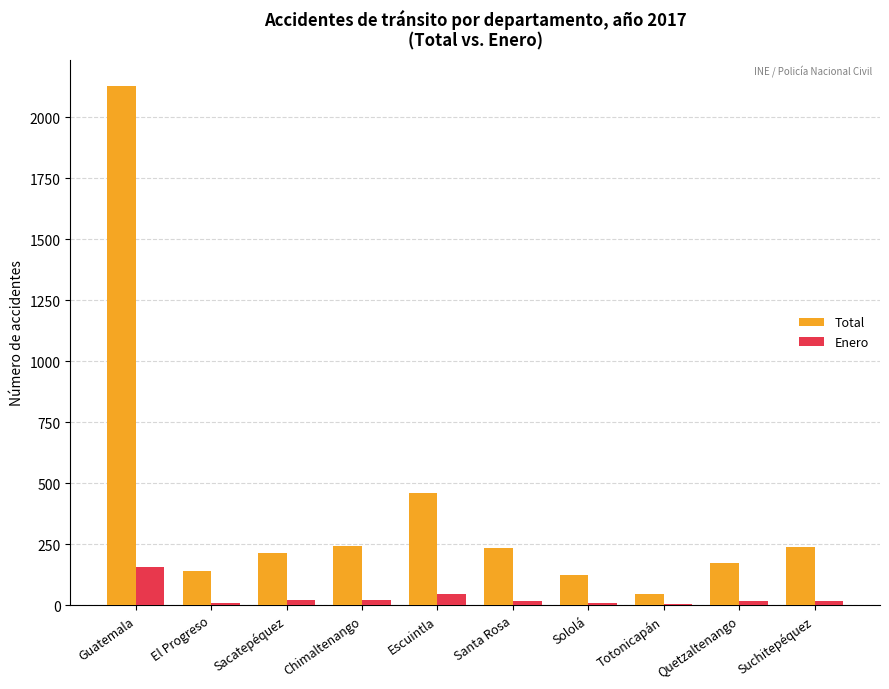

The Total series shows 238 at Suchitepéquez. True or false?

True